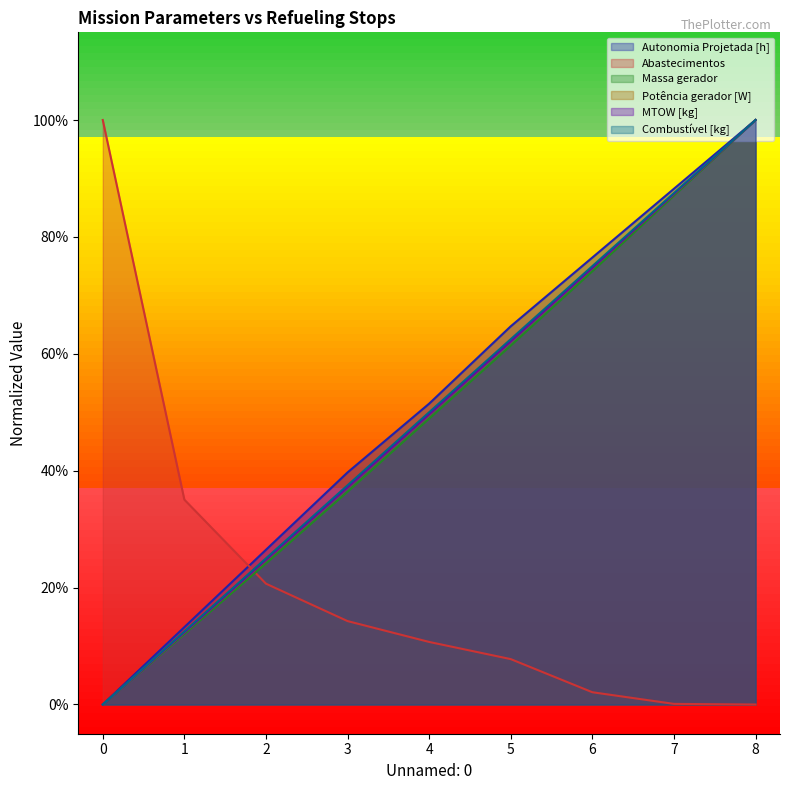

After their last crossing, which series has the higher values: Autonomia Projetada [h] or Abastecimentos?

Autonomia Projetada [h]